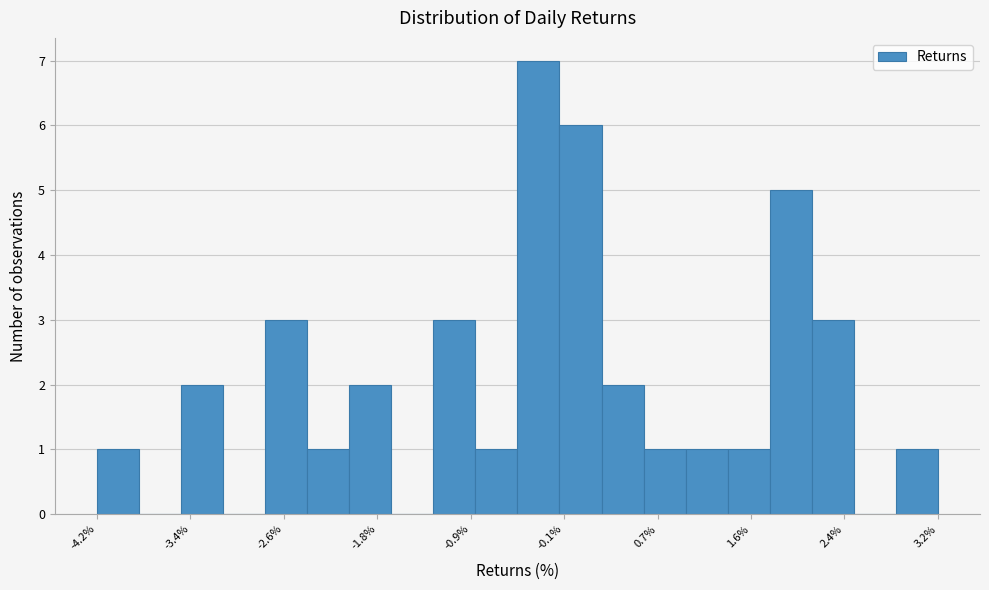

Read against the x-axis, roughly where is the centre of the tallest bar?

-0.3